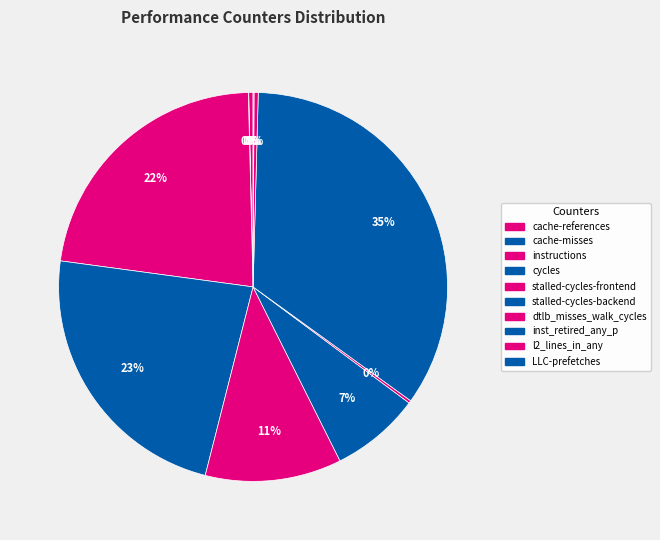

Rank the categories by value from lowest to highest.

cache-misses, LLC-prefetches, dtlb_misses_walk_cycles, l2_lines_in_any, cache-references, stalled-cycles-backend, stalled-cycles-frontend, instructions, cycles, inst_retired_any_p